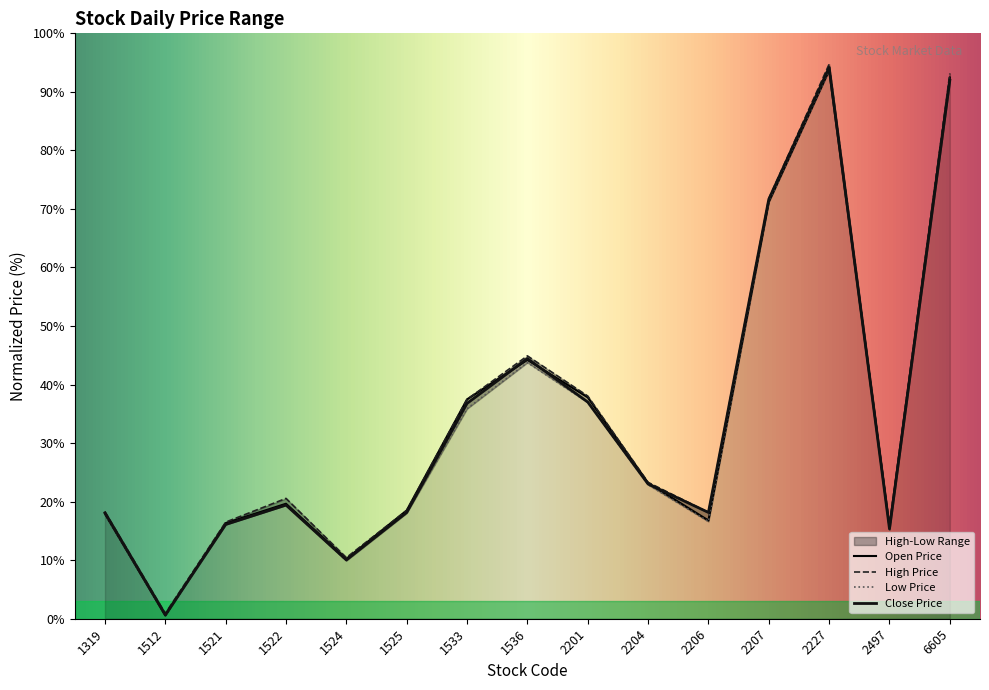

True or false: Close Price and Low Price cross at least once.

False